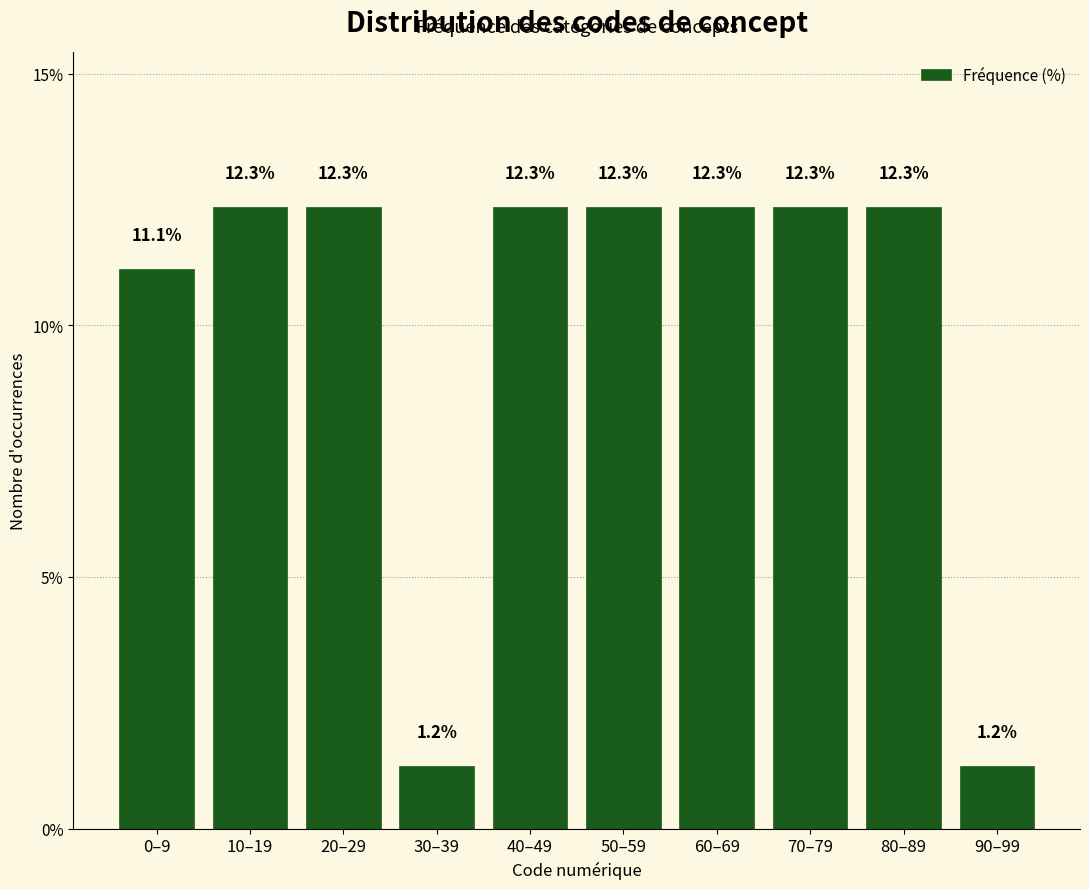

Reading right to left, what are all the values shown in this chart?

90–99=1.2	80–89=12.3	70–79=12.3	60–69=12.3	50–59=12.3	40–49=12.3	30–39=1.2	20–29=12.3	10–19=12.3	0–9=11.1